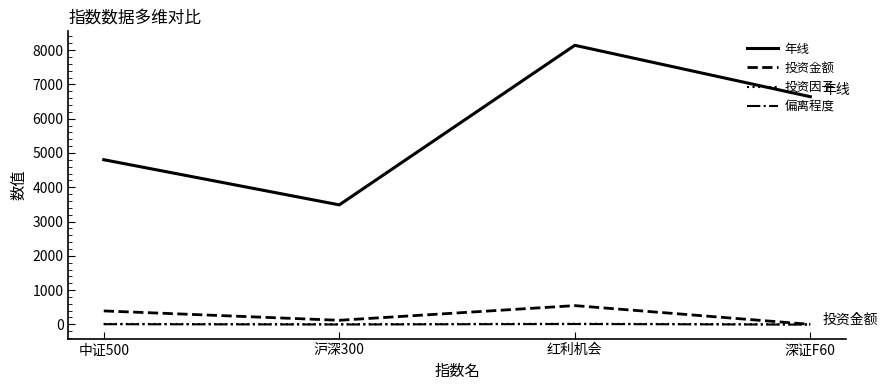

Is it true that 投资金额 equals 93.1 at 中证500?

False